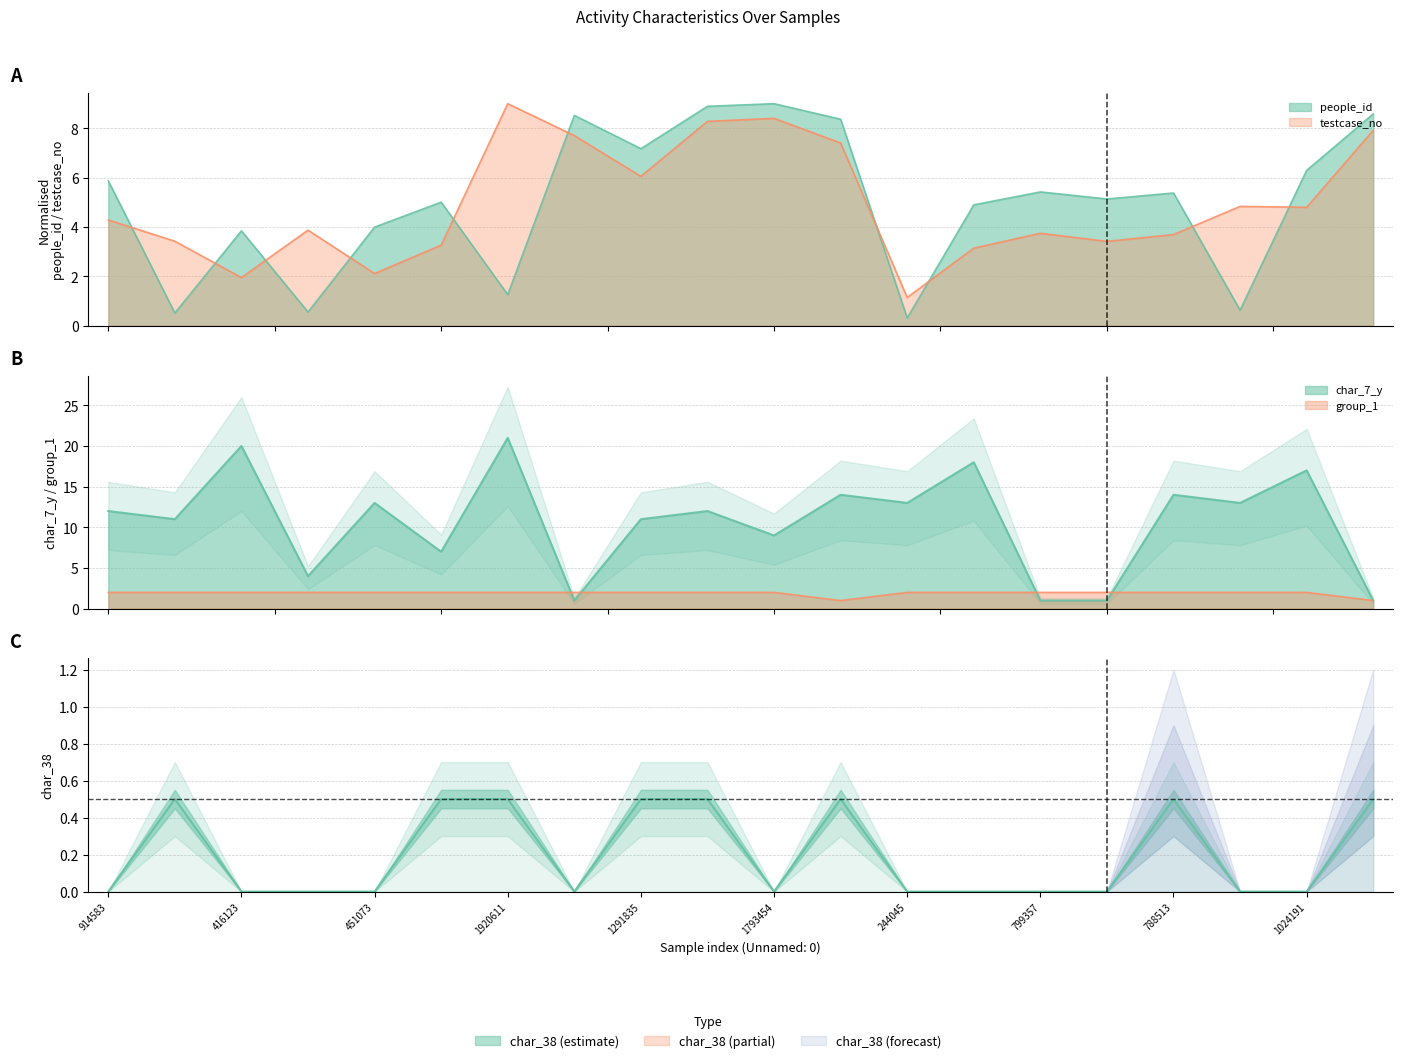

What is the difference between the char_7_y values at 729184 and 1580484?

13.0